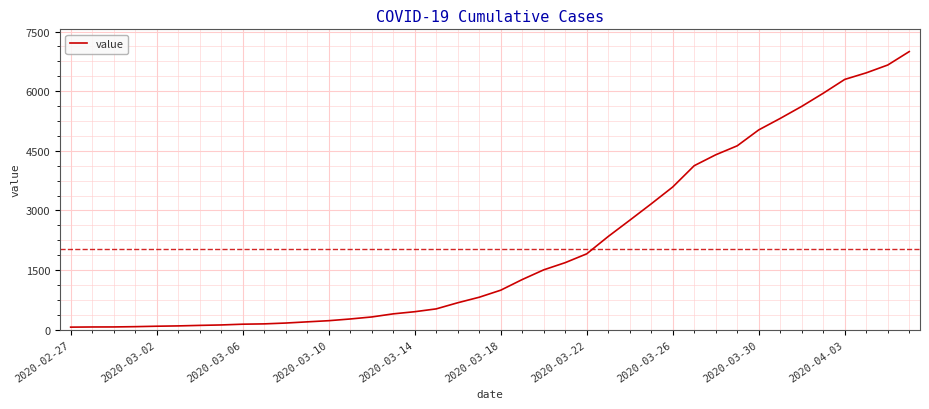

What is the difference between the maximum and minimum values?

6931